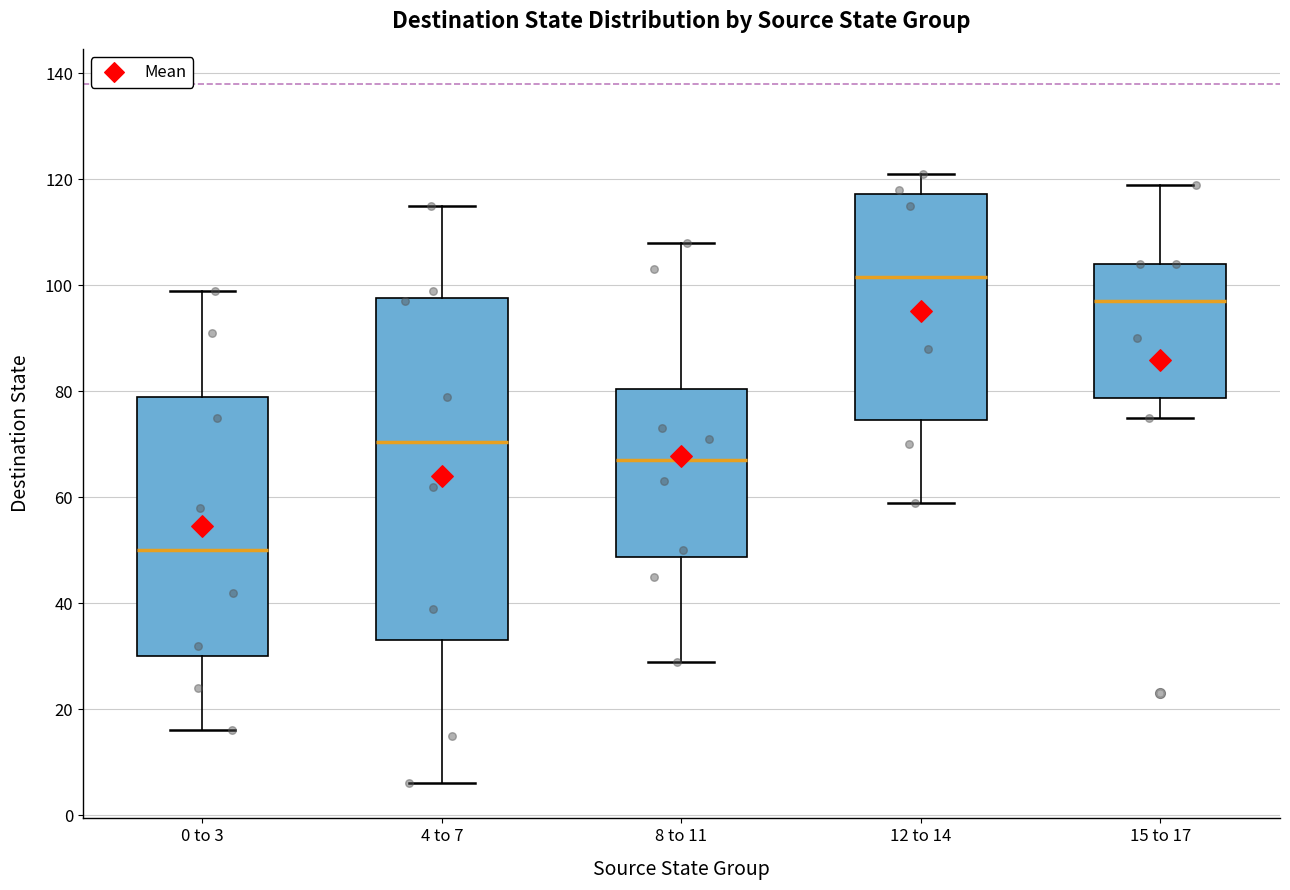

Which box has the highest median line?

12 to 14